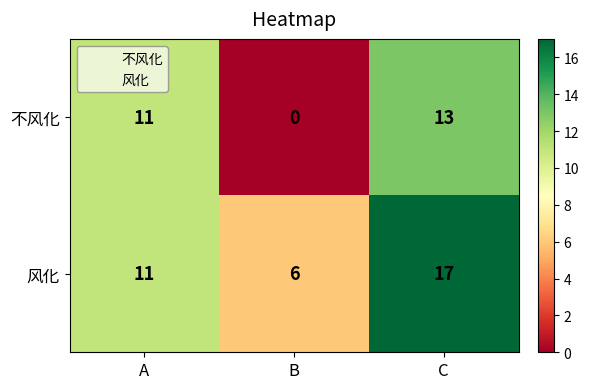

What is the difference between the maximum and minimum values in the 风化 series?

11